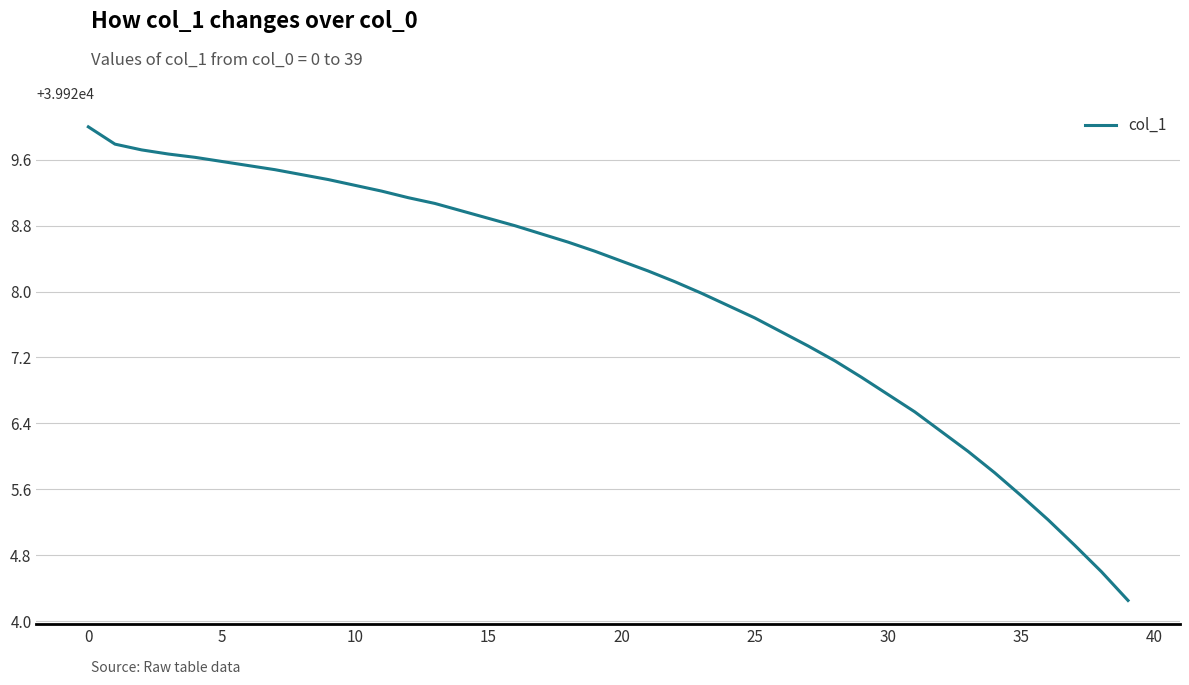

What is the difference between the second highest and second lowest values?

5.2